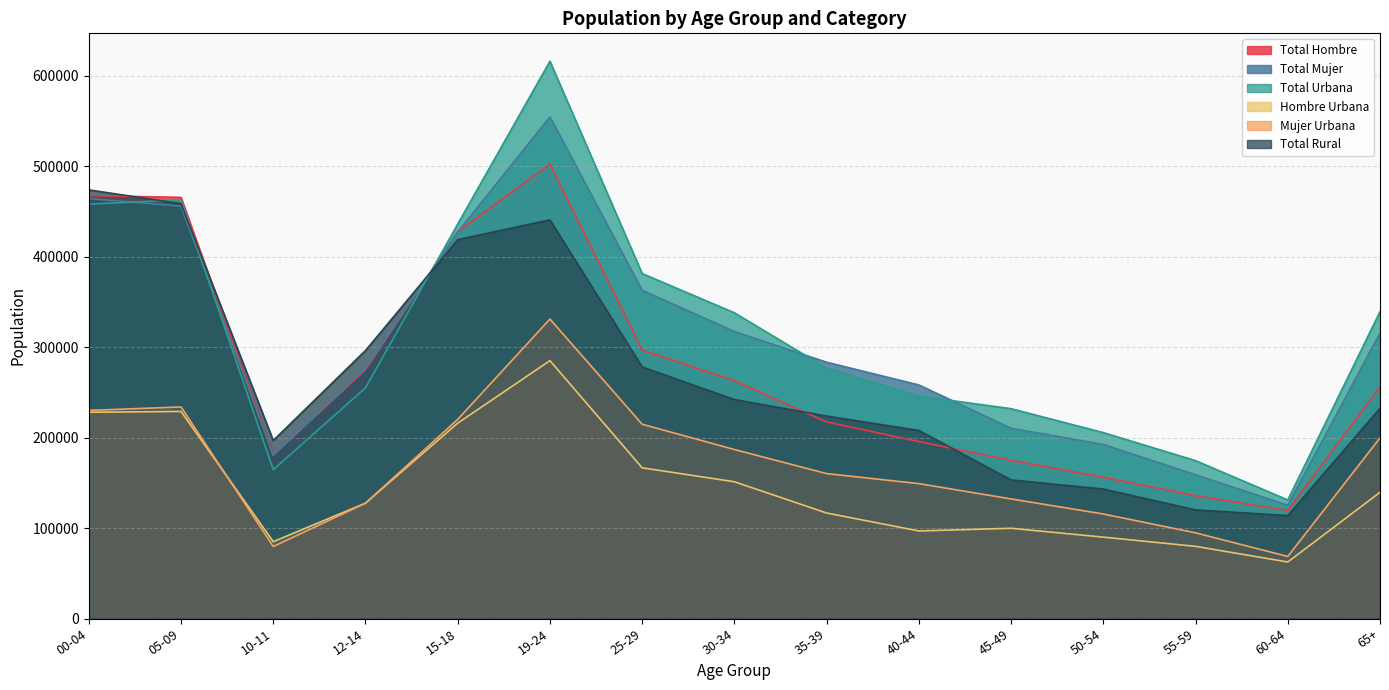

What is the sum of all Total Rural values?

3998797